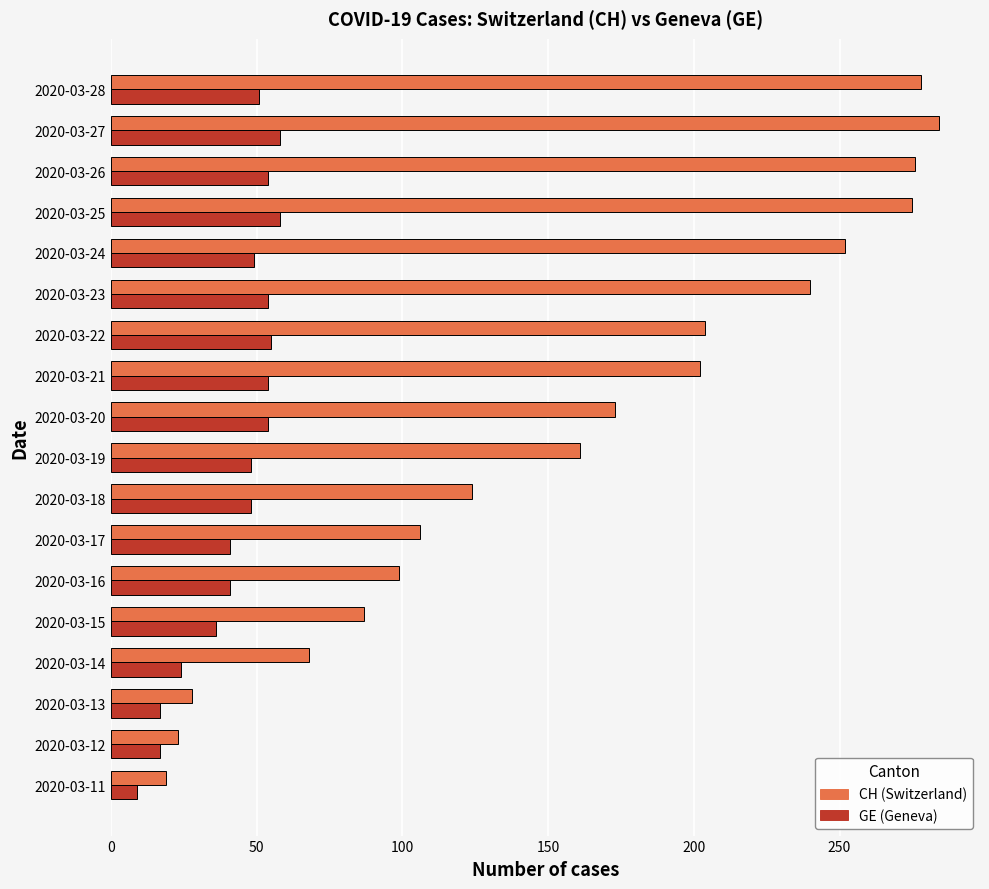

What is the maximum value shown in the chart?

284